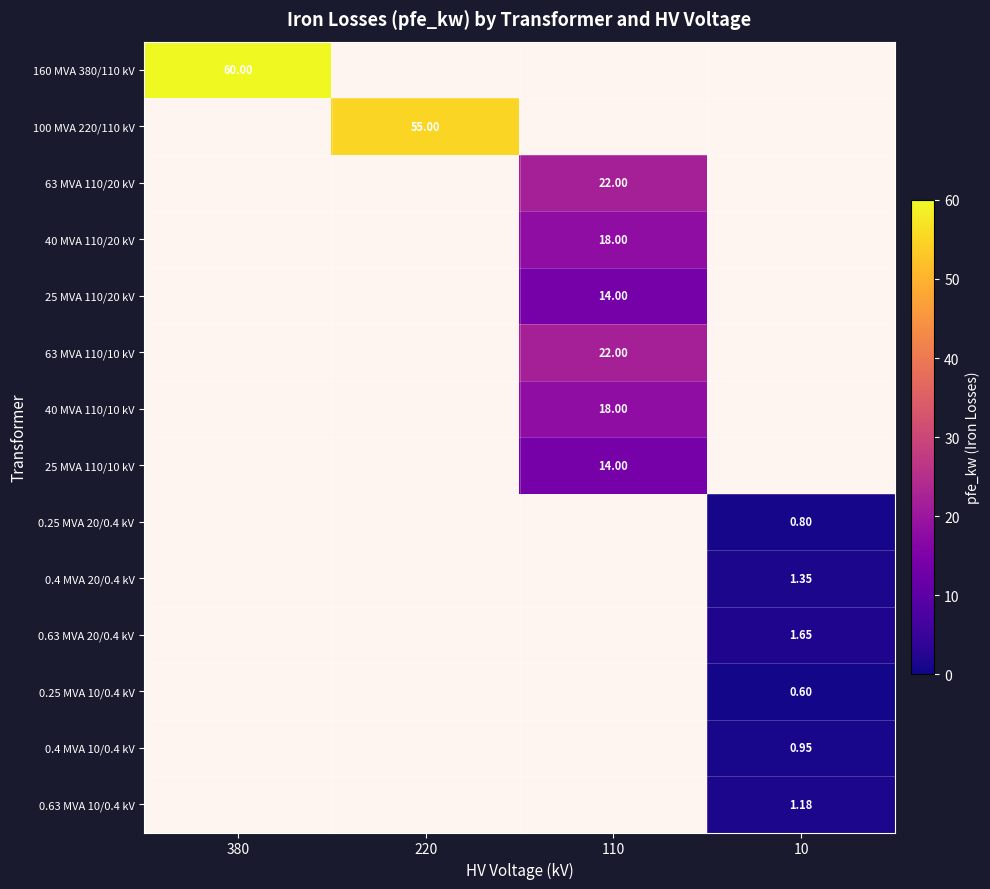

How many data points does each series have?

4